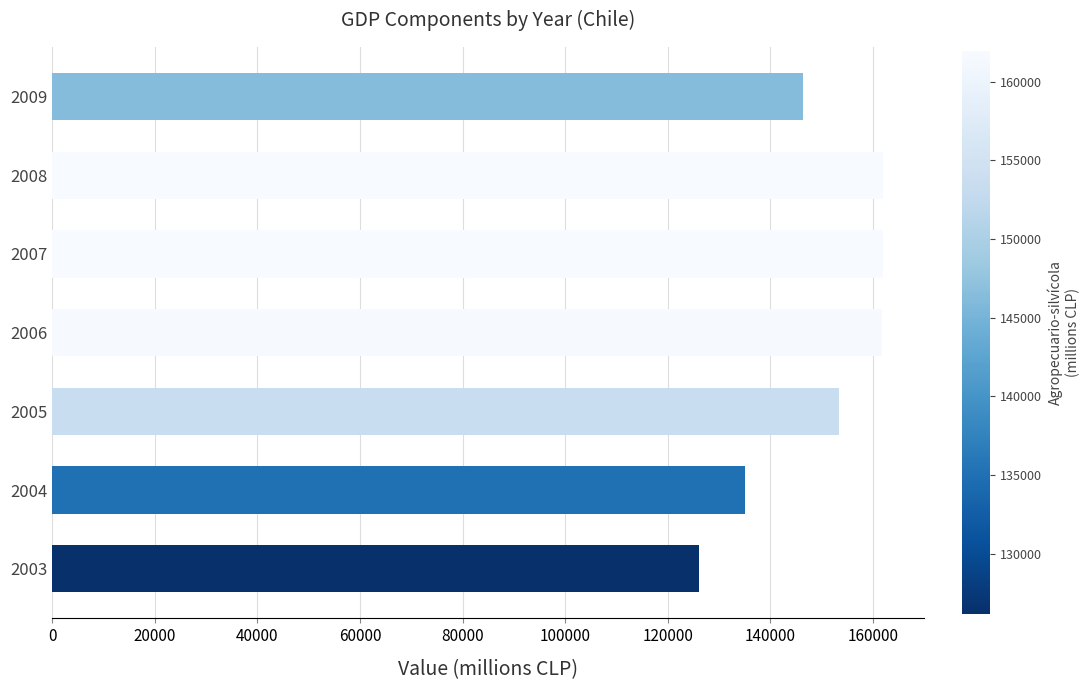

What is the maximum value shown in the chart?

161945